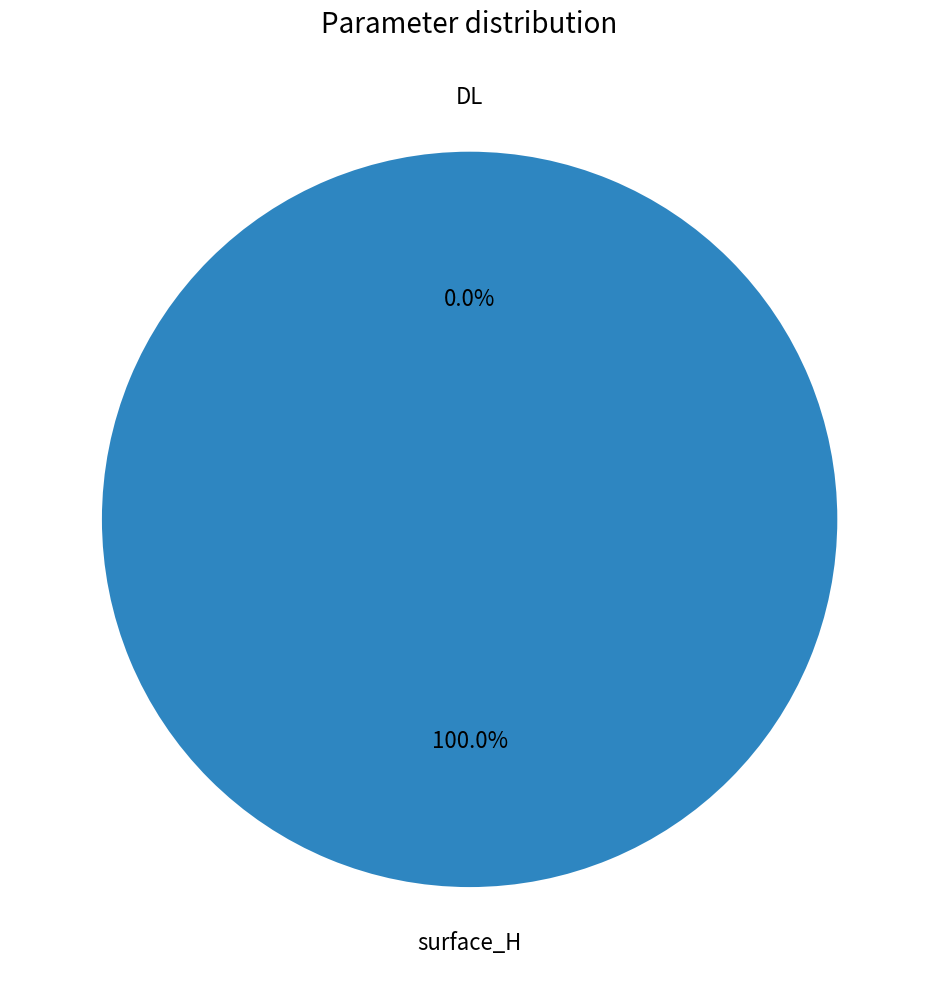

Which slice is the smallest?

DL